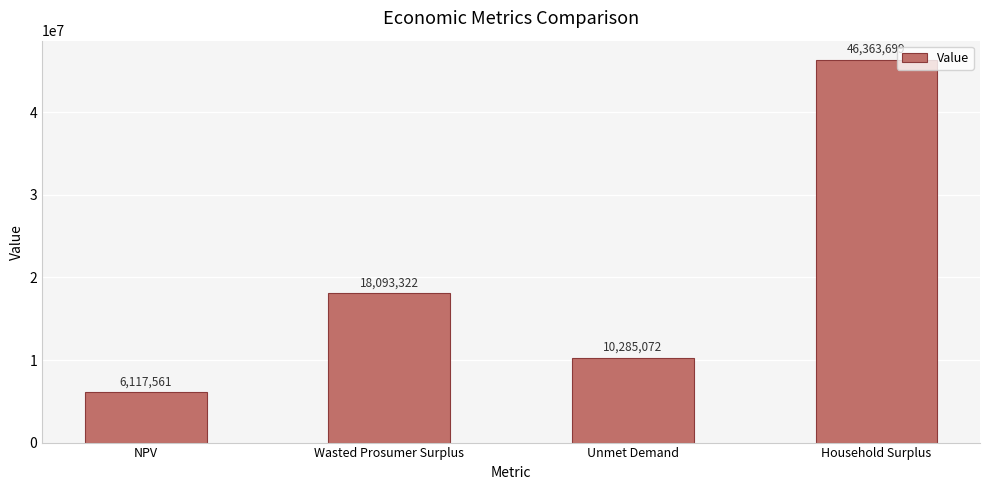

What is the label of the 1st bar from the right?

Household Surplus